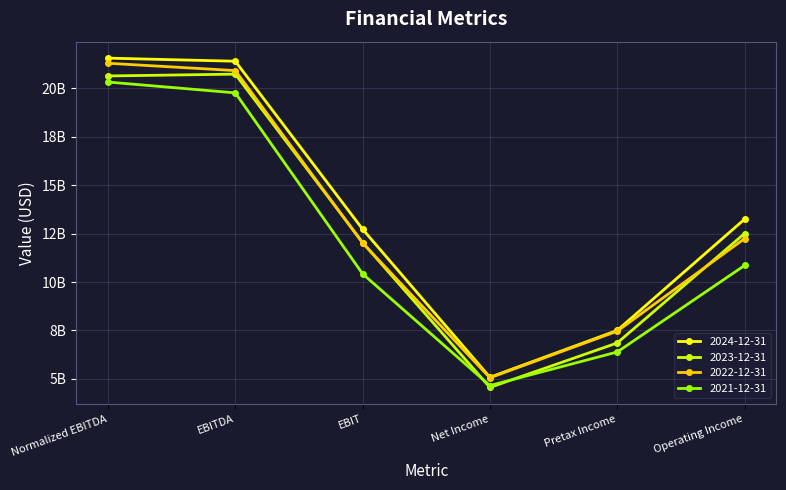

True or false: 2024-12-31 and 2023-12-31 cross at least once.

False